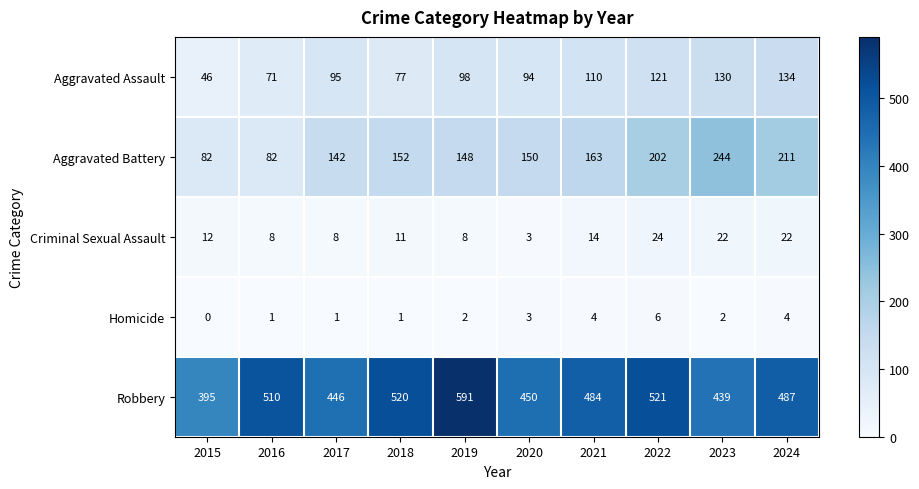

What is the maximum value shown in the chart?

591